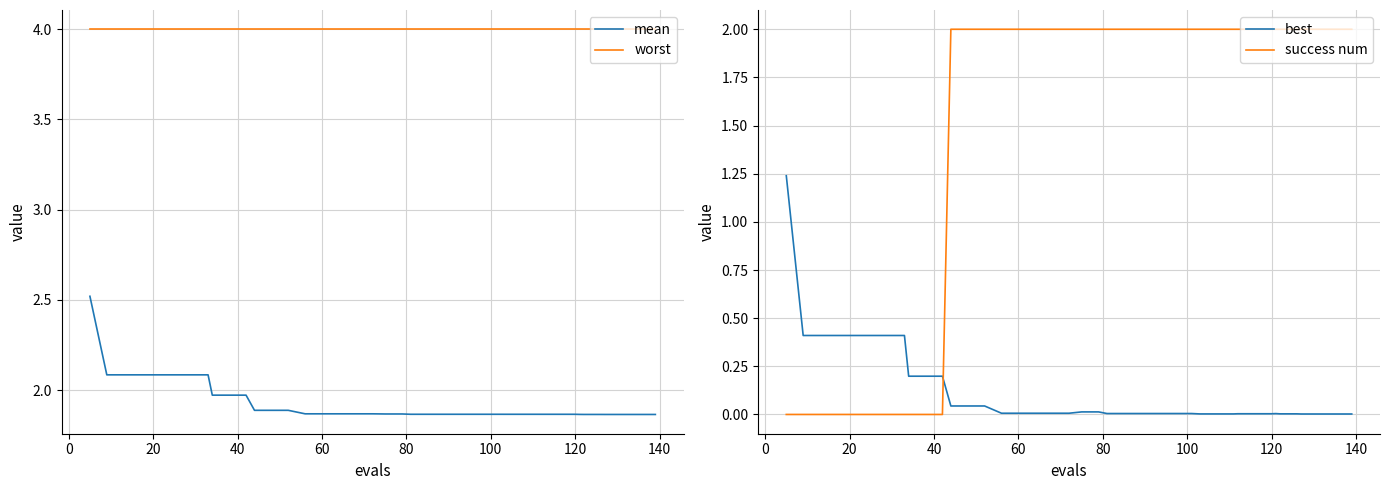

Is this an area chart (filled region under the line)?

No